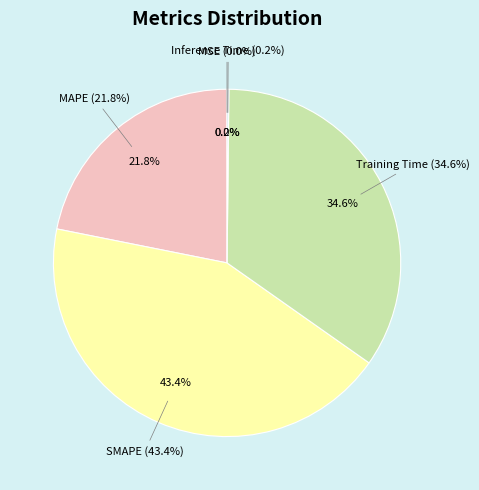

Does MSE represent more than half of the total?

No